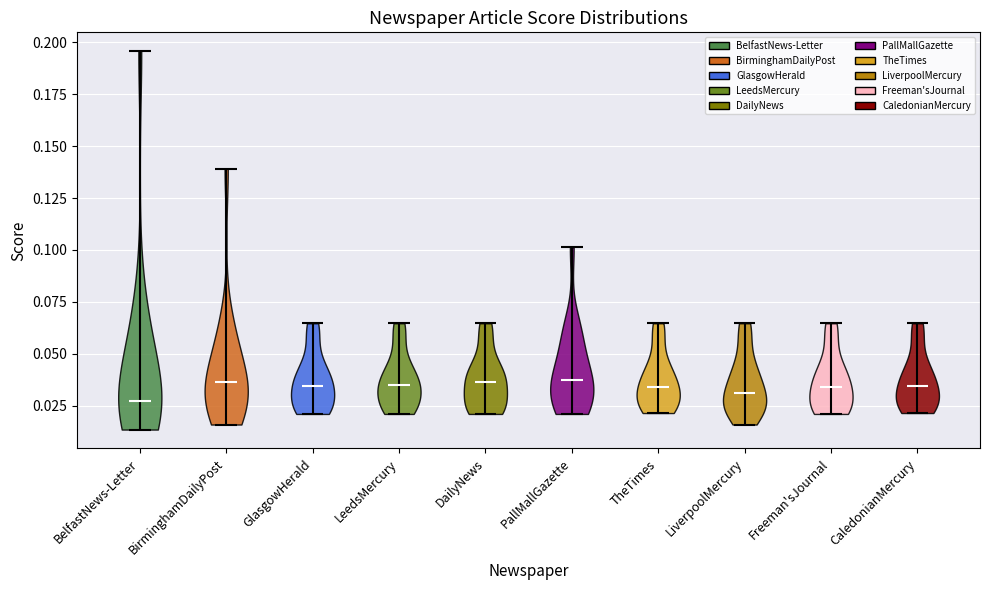

Reading left to right, read every violin against the y-axis: where its median line is, and the lowest and highest points it reaches. The values are not printed on the chart, so give them approximately, as read against the axis.

BelfastNews-Letter: median line 0.030, lowest point 0.015, highest point 0.195
BirminghamDailyPost: median line 0.035, lowest point 0.015, highest point 0.140
GlasgowHerald: median line 0.035, lowest point 0.020, highest point 0.065
LeedsMercury: median line 0.035, lowest point 0.020, highest point 0.065
DailyNews: median line 0.035, lowest point 0.020, highest point 0.065
PallMallGazette: median line 0.040, lowest point 0.020, highest point 0.100
TheTimes: median line 0.035, lowest point 0.020, highest point 0.065
LiverpoolMercury: median line 0.030, lowest point 0.015, highest point 0.065
Freeman'sJournal: median line 0.035, lowest point 0.020, highest point 0.065
CaledonianMercury: median line 0.035, lowest point 0.020, highest point 0.065